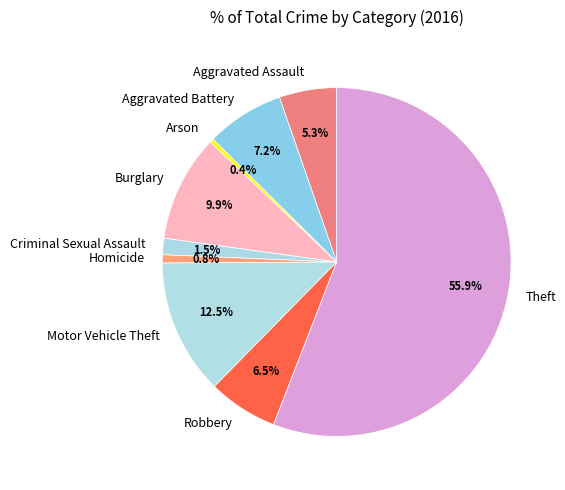

What is the total percentage of Criminal Sexual Assault and Aggravated Assault?

6.8%